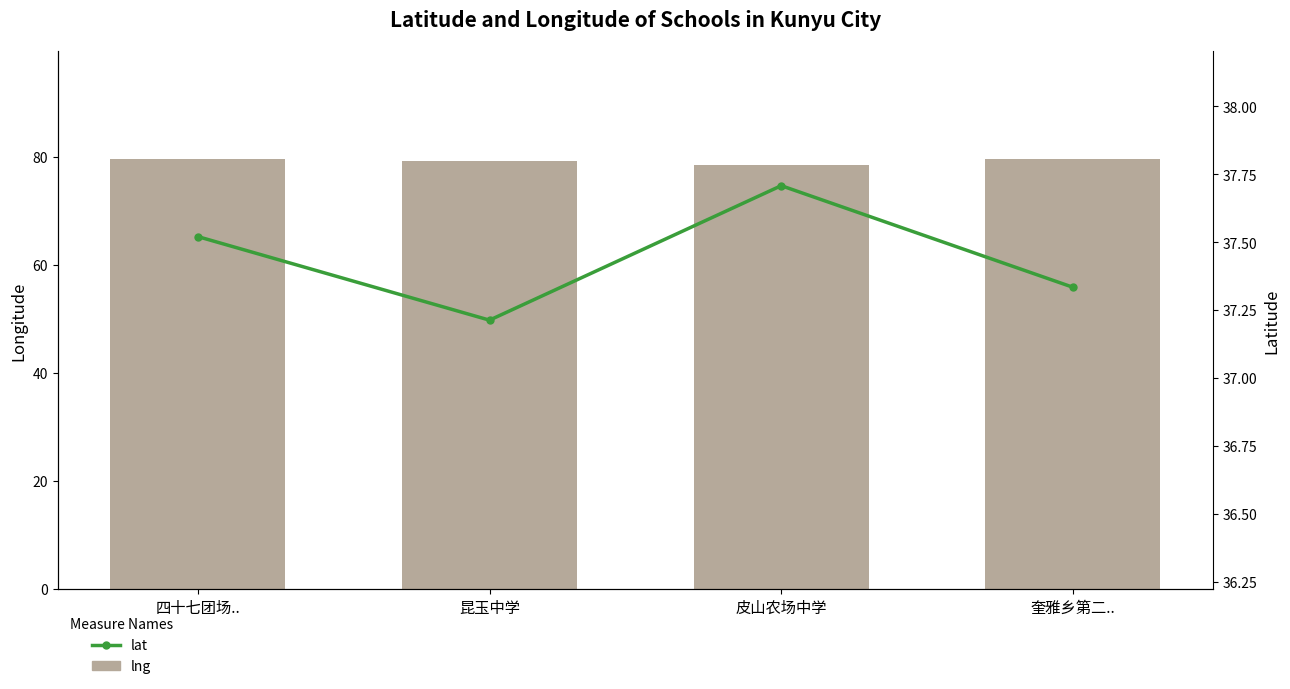

What is the approximate value of lat at 皮山农场中学?

37.7